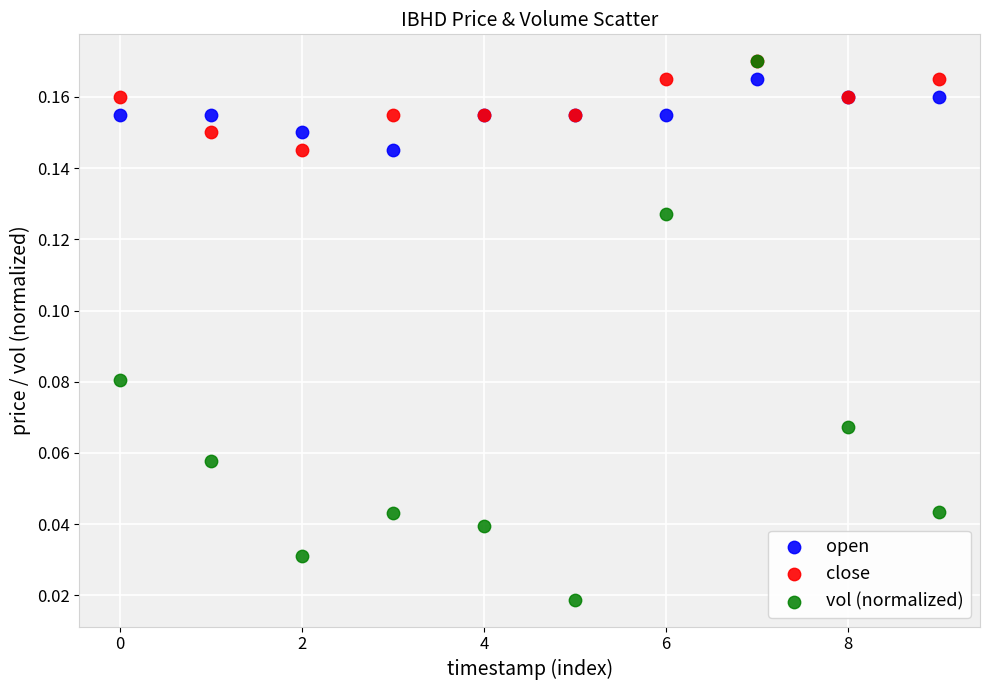

Which series has the widest spread of Y values?

vol (normalized)